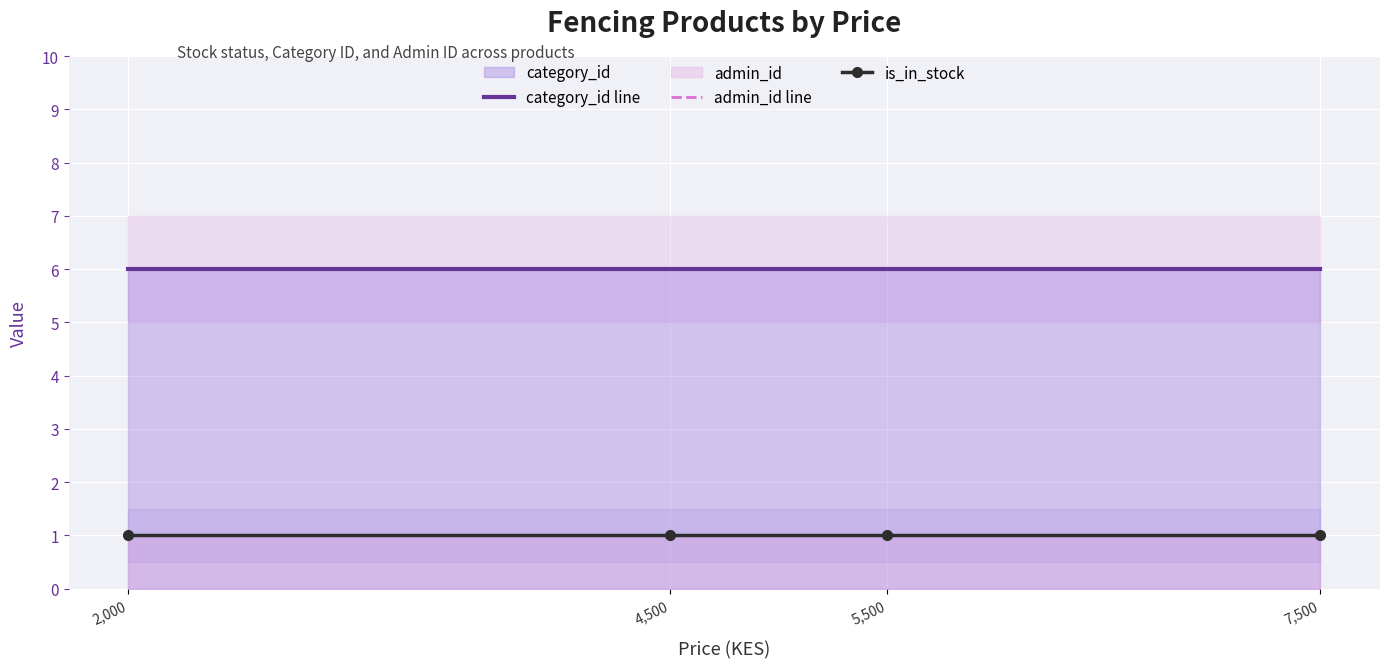

Where is admin_id line nearest to the value 1?

2,000